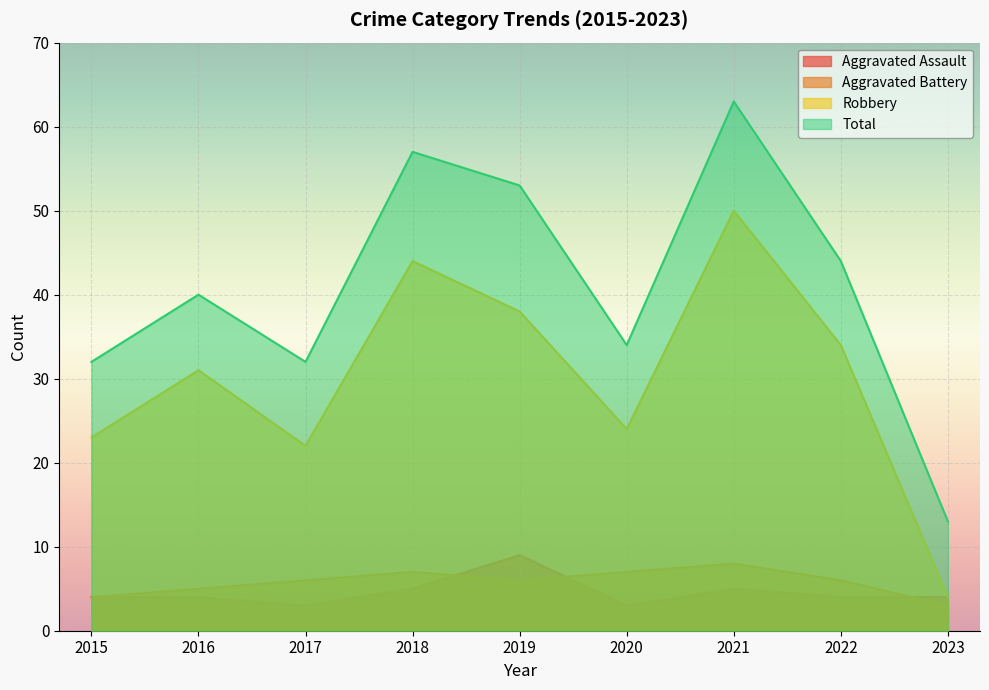

Which has a higher value, 2016 or 2020?

2016